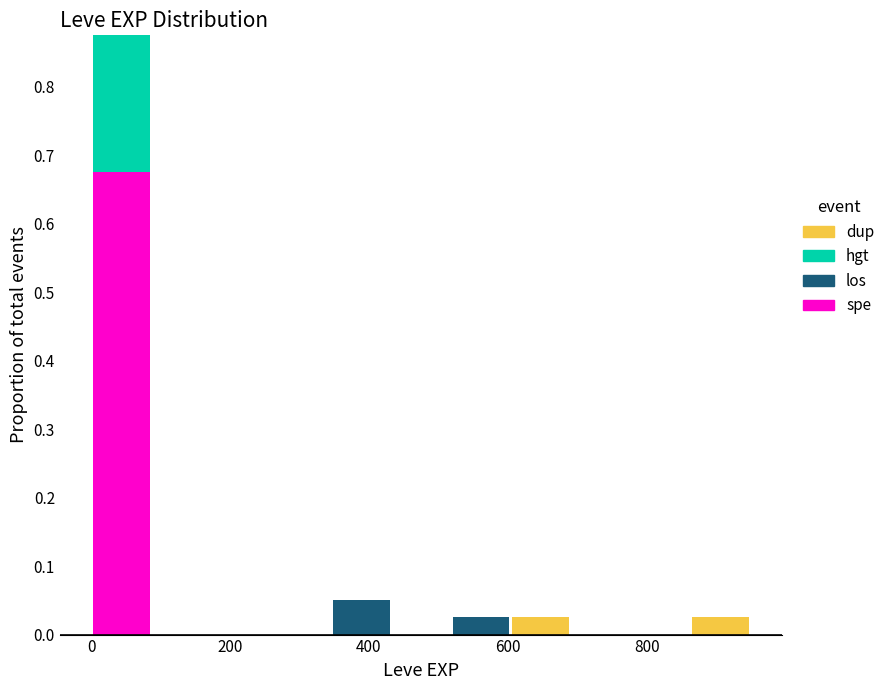

Which range on the x-axis has the tallest stacked bar (by total height)?

0 to 80